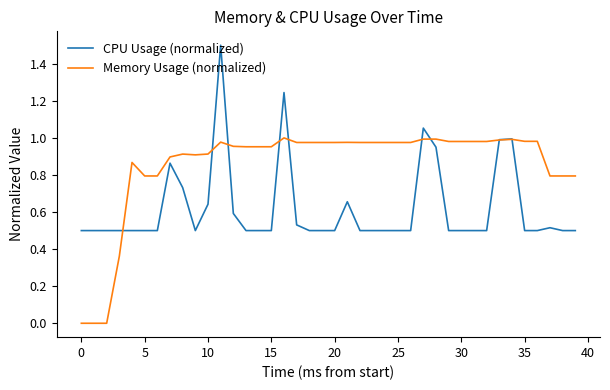

Which series has the largest total across all categories?

Memory Usage (normalized)